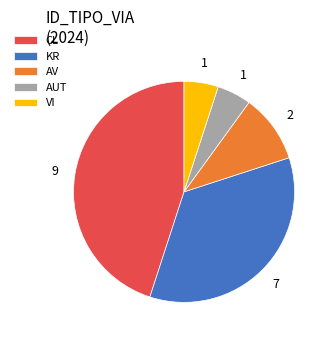

Between AV and VI, which is larger?

AV